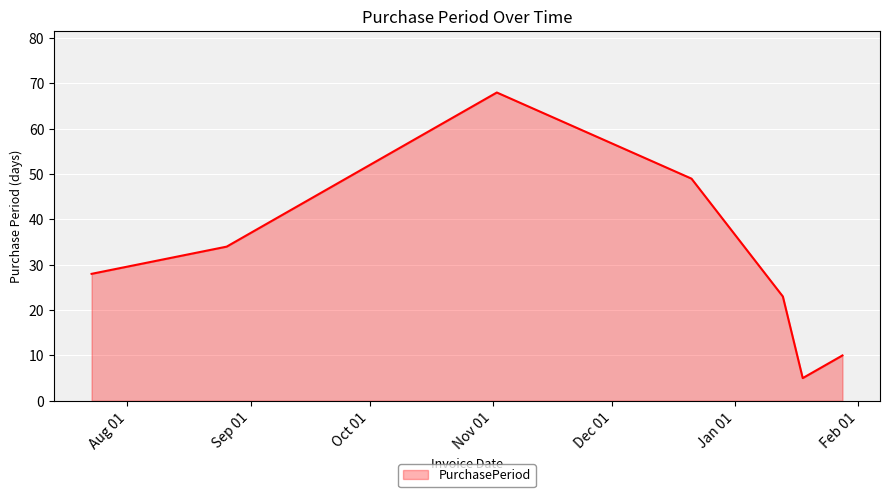

True or false: the data has more than 1 interior local peaks.

False